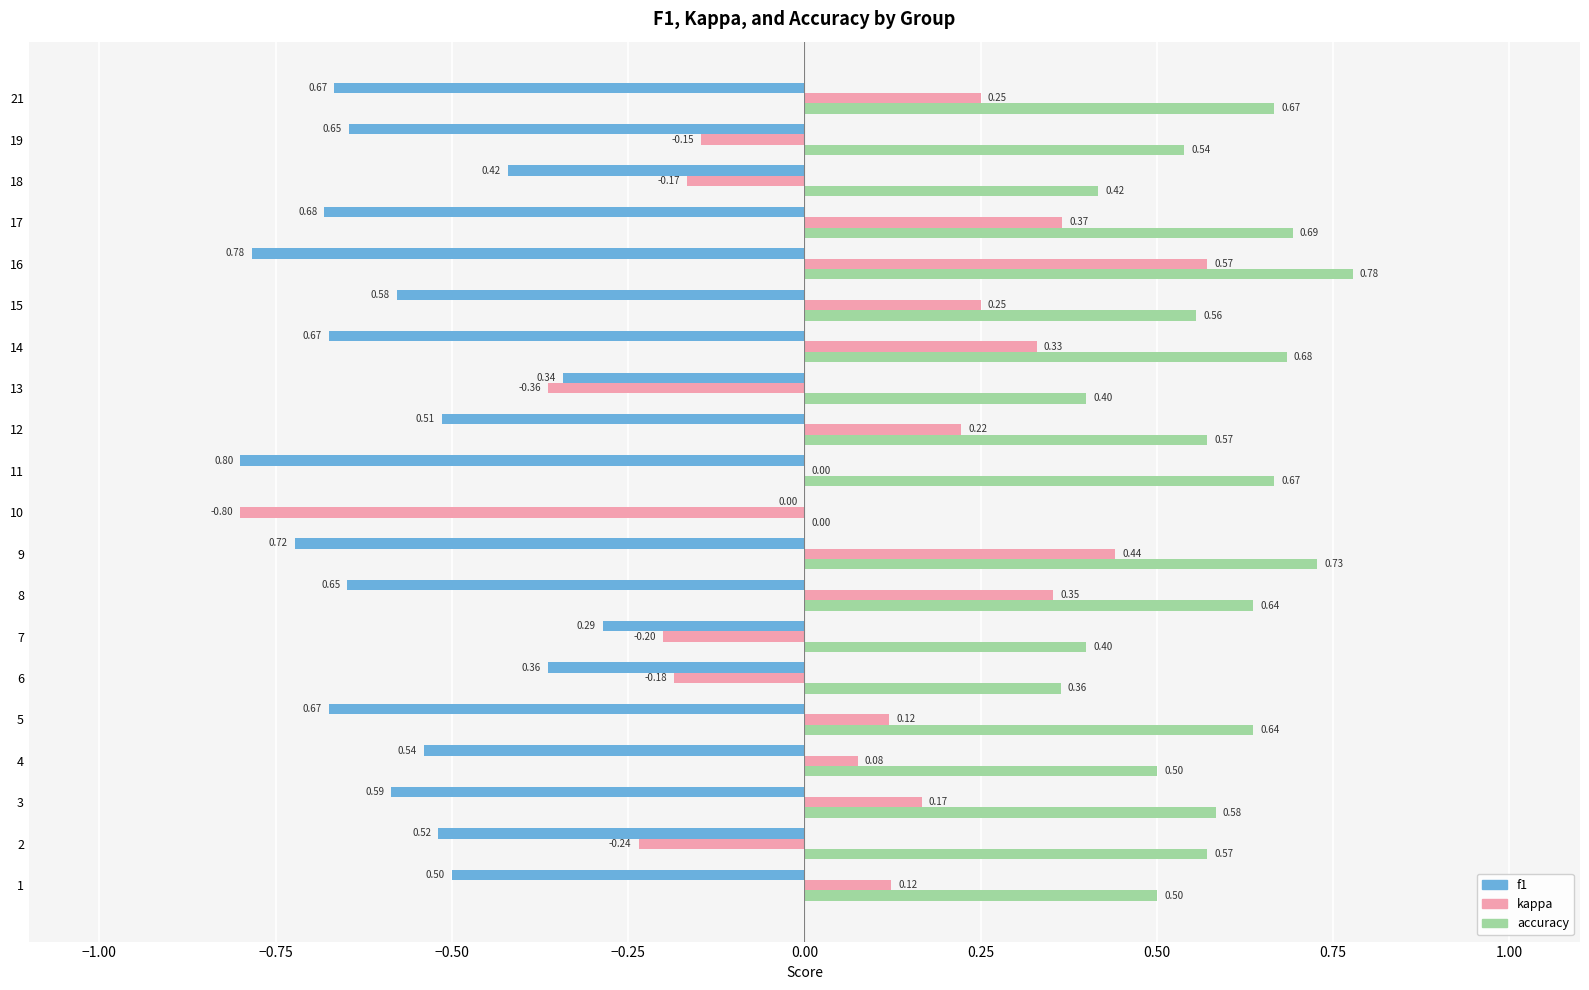

Is the value of accuracy at 19 greater than the value of kappa at 8?

Yes